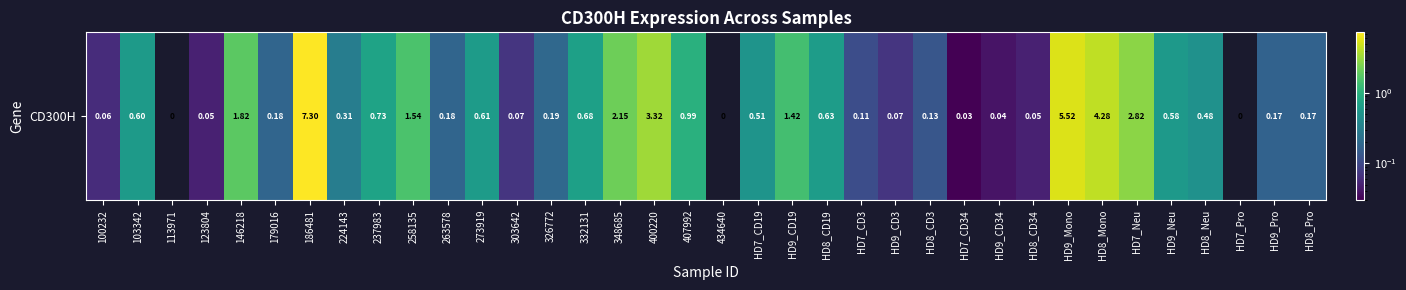

Rank the categories by value from lowest to highest.

113971, 434640, HD7_Pro, HD7_CD34, HD9_CD34, 123804, HD8_CD34, 100232, 303642, HD9_CD3, HD7_CD3, HD8_CD3, HD9_Pro, HD8_Pro, 179016, 263578, 326772, 224143, HD8_Neu, HD7_CD19, HD9_Neu, 103342, 273919, HD8_CD19, 332131, 237983, 407992, HD9_CD19, 258135, 146218, 348685, HD7_Neu, 400220, HD8_Mono, HD9_Mono, 186481